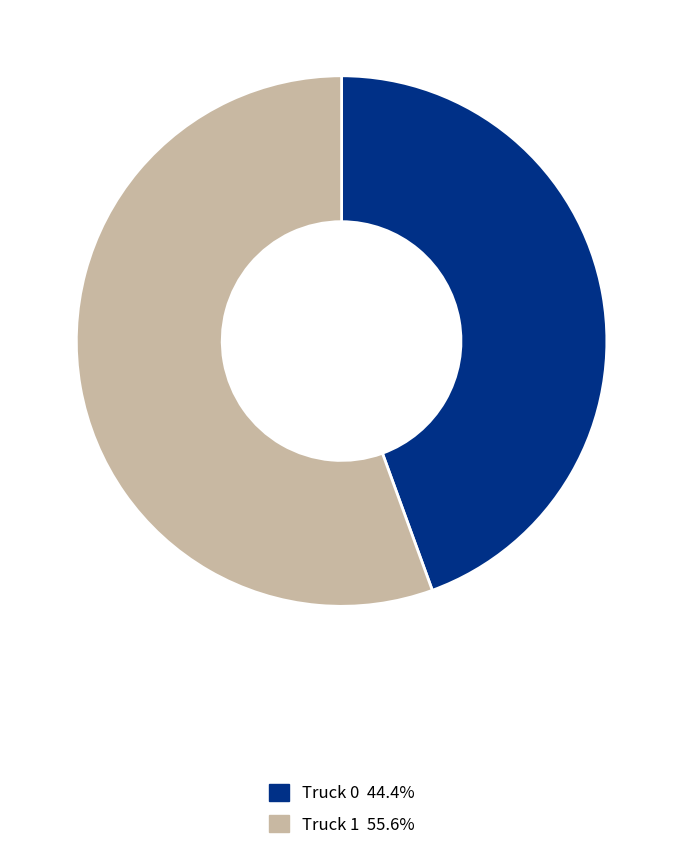

What is the ratio of the value at Truck 0 to the value at Truck 1?

0.8